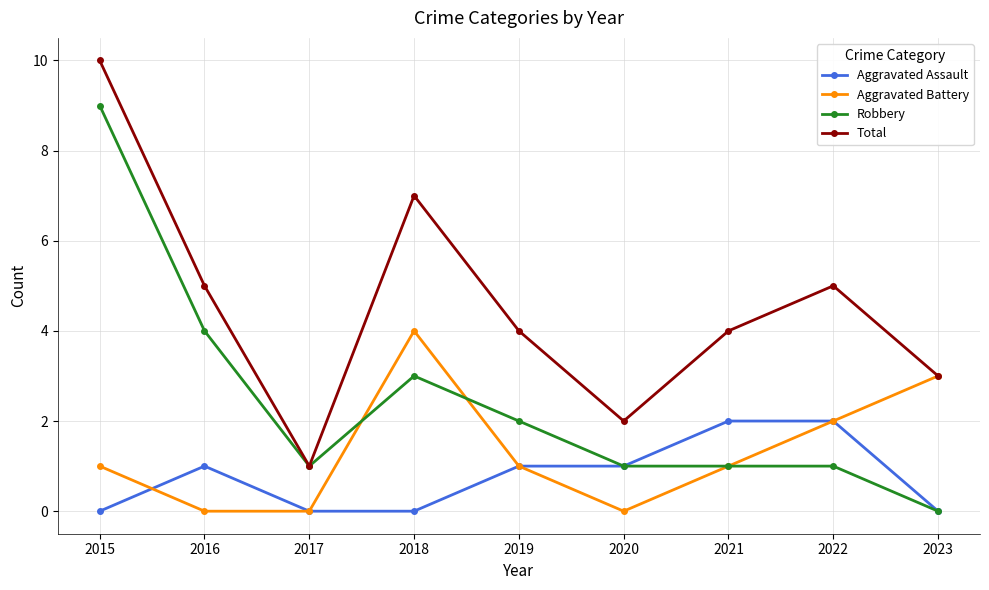

How many Aggravated Battery values are between 0 and 2?

7